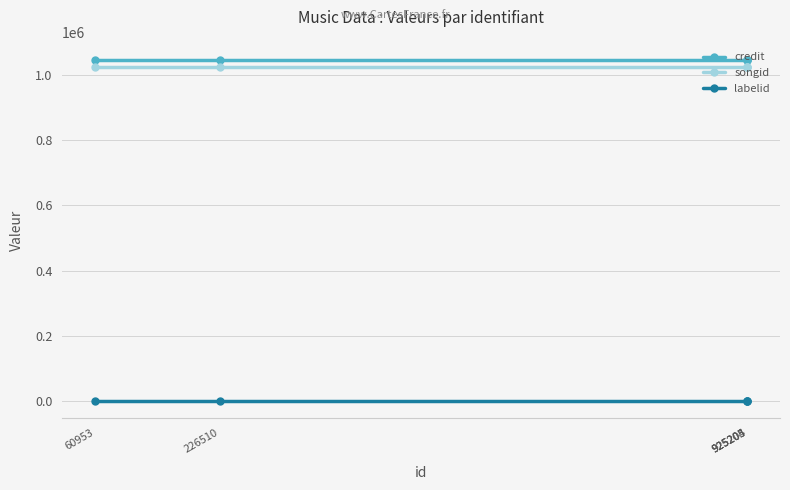

What is the difference between the highest and lowest values at 226510?

1047498